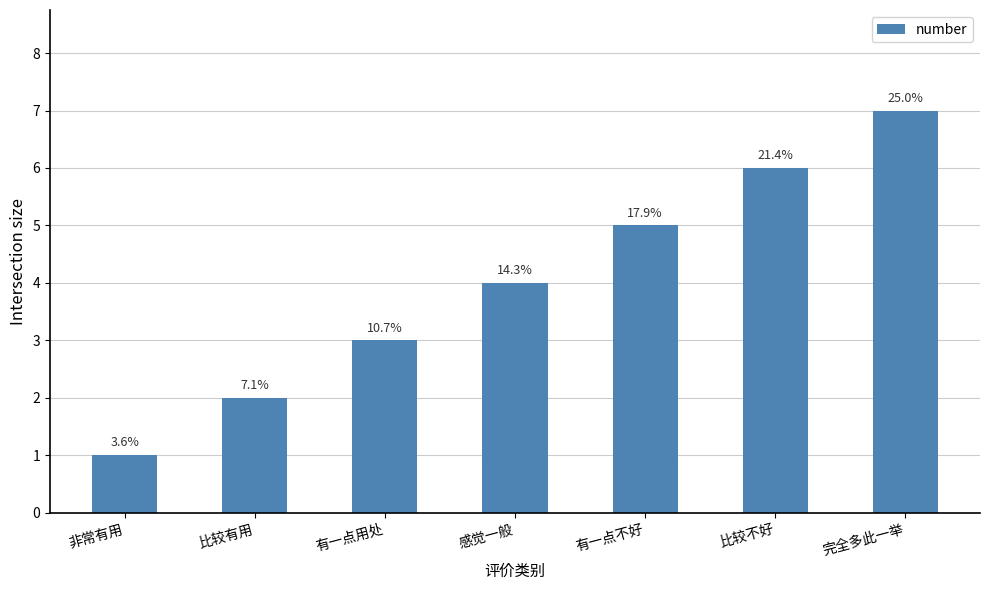

Where is the data nearest to the value 4?

感觉一般